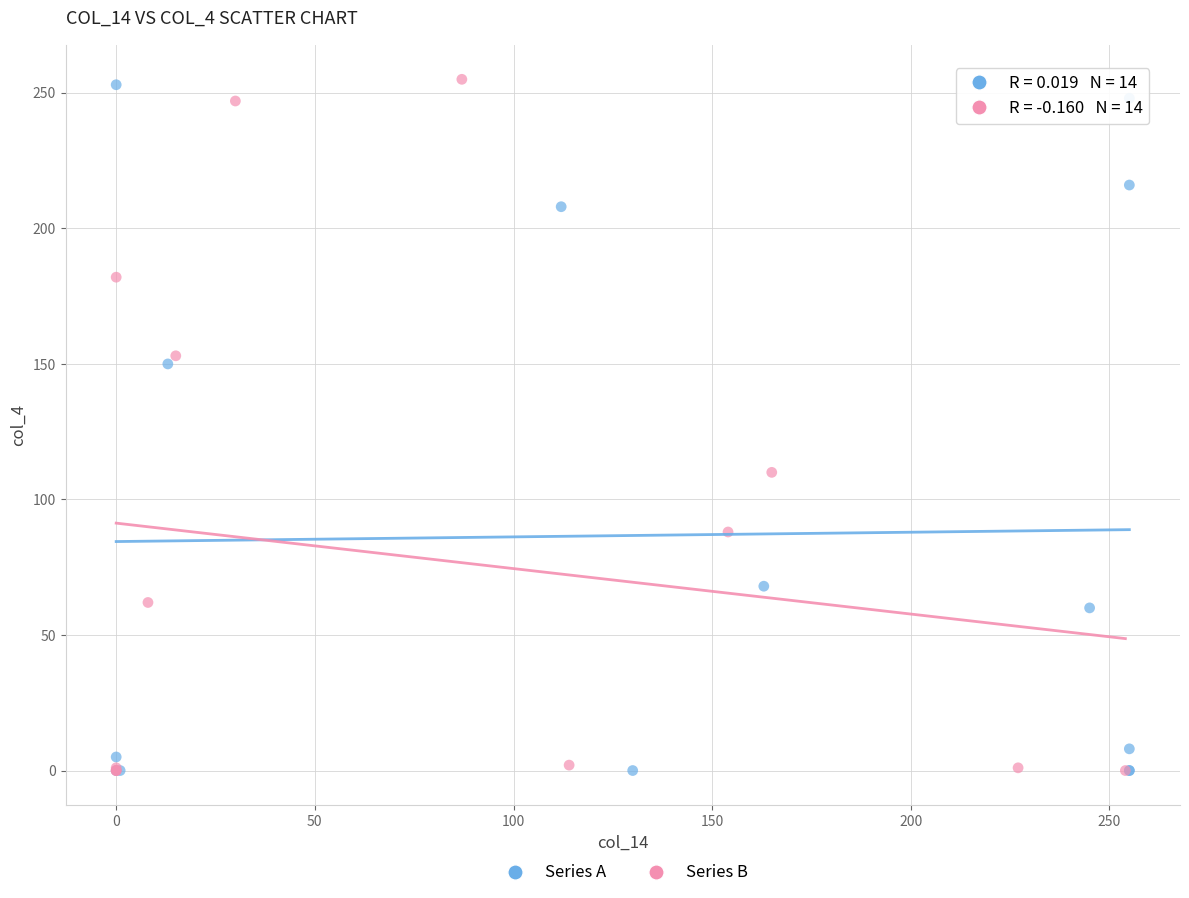

What are all the series names shown in the legend?

Series A, Series B